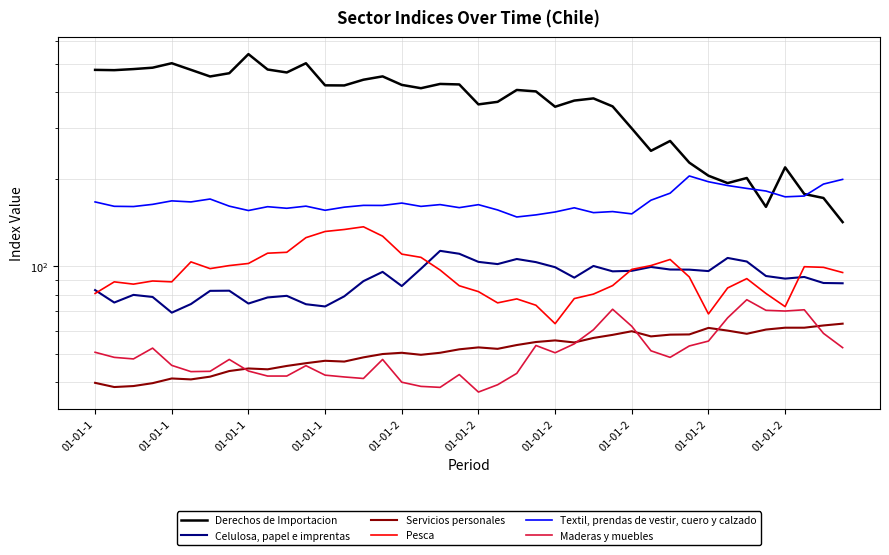

Is it true that Pesca equals 74.9 at 21?

True